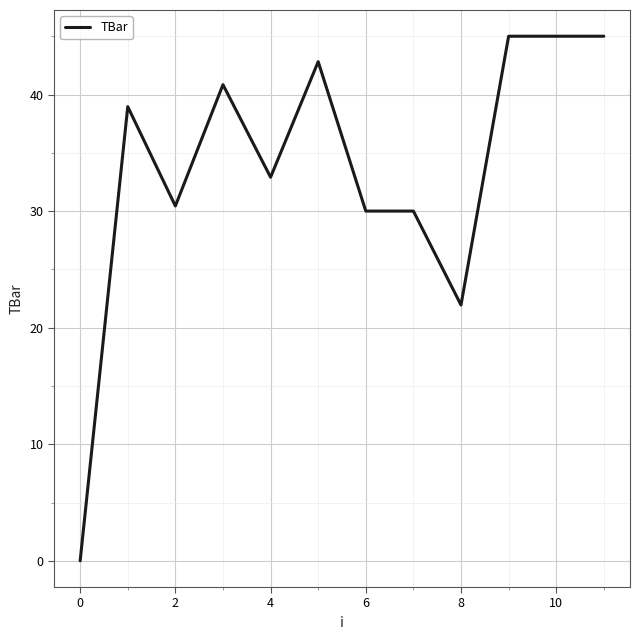

What is the difference between the maximum and minimum values?

45.0